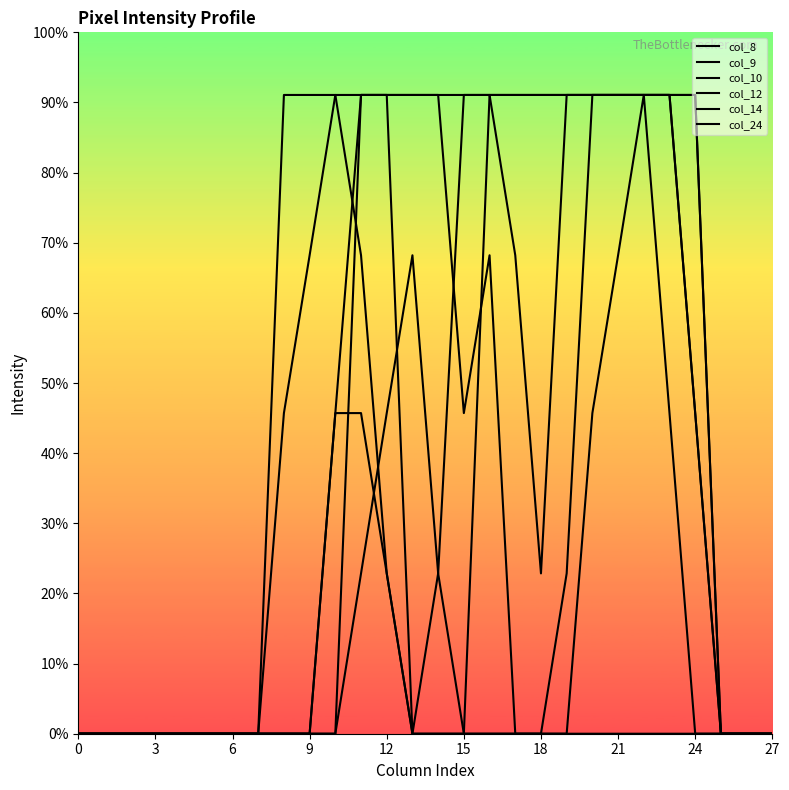

How many col_10 values are between 0 and 255?

28